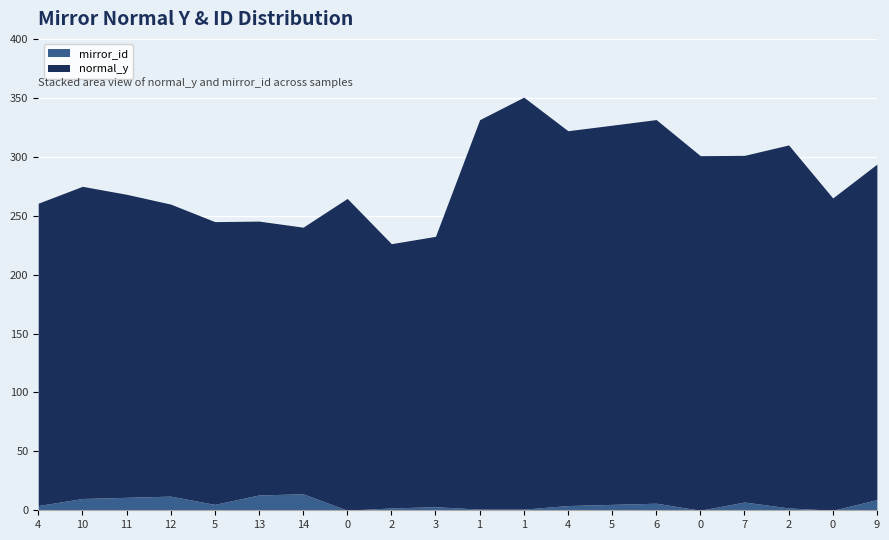

At how many categories does at least one series exceed 227?

18